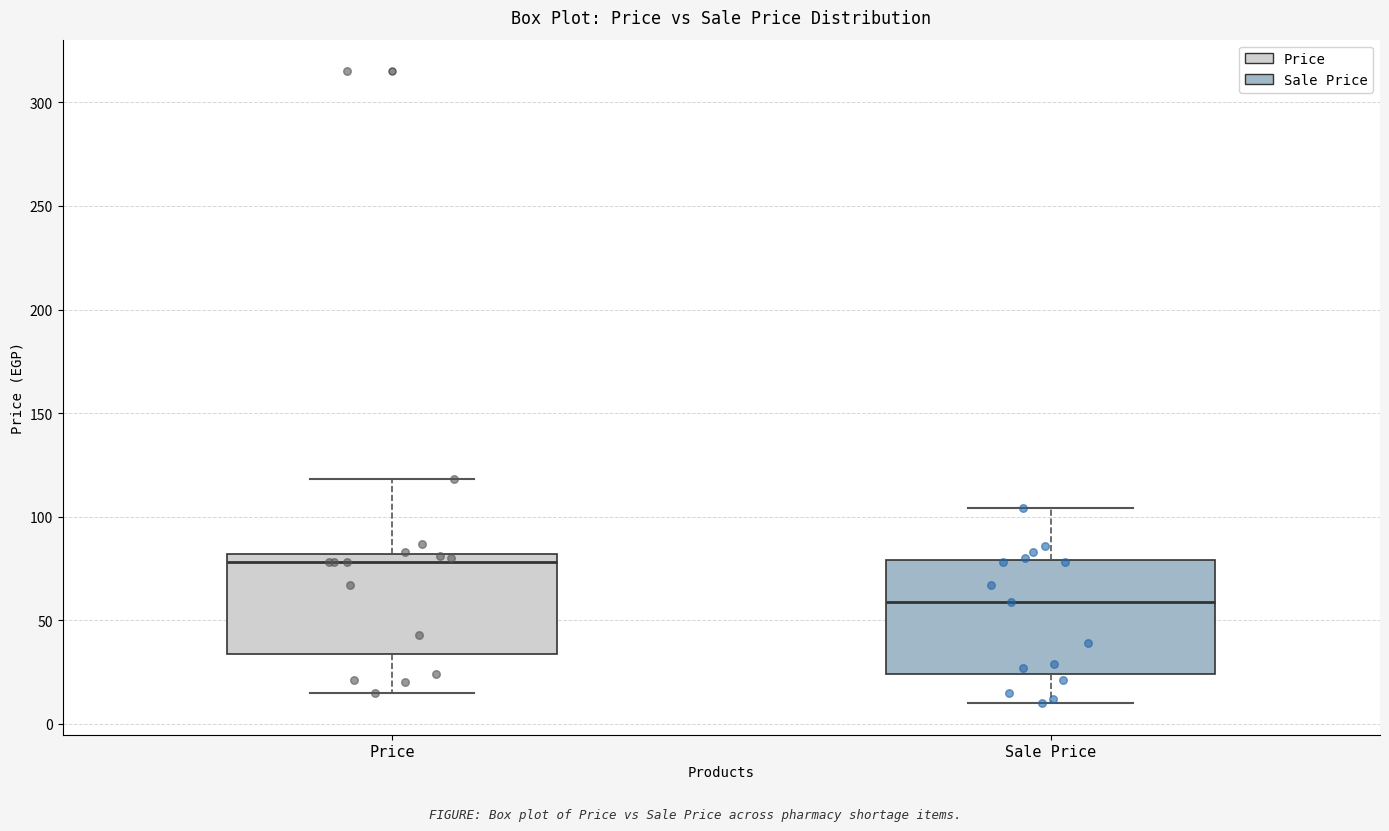

Which box's median line is the lowest?

Sale Price